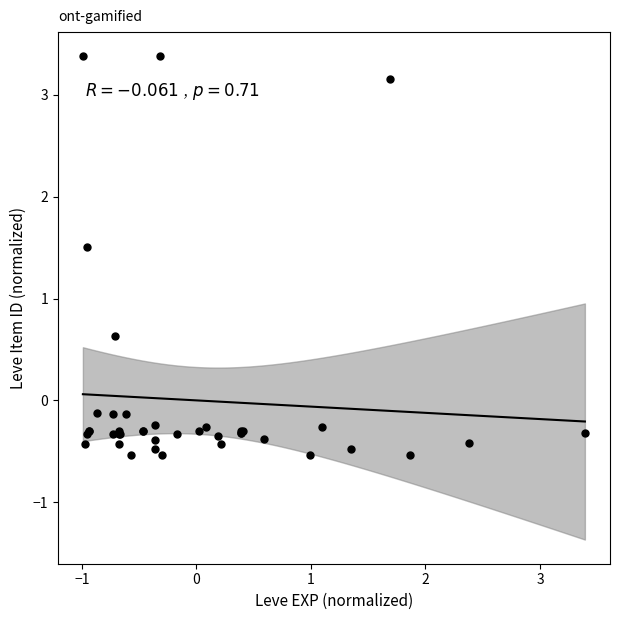

What Y value in the scatter plot is closest to 1?

0.6